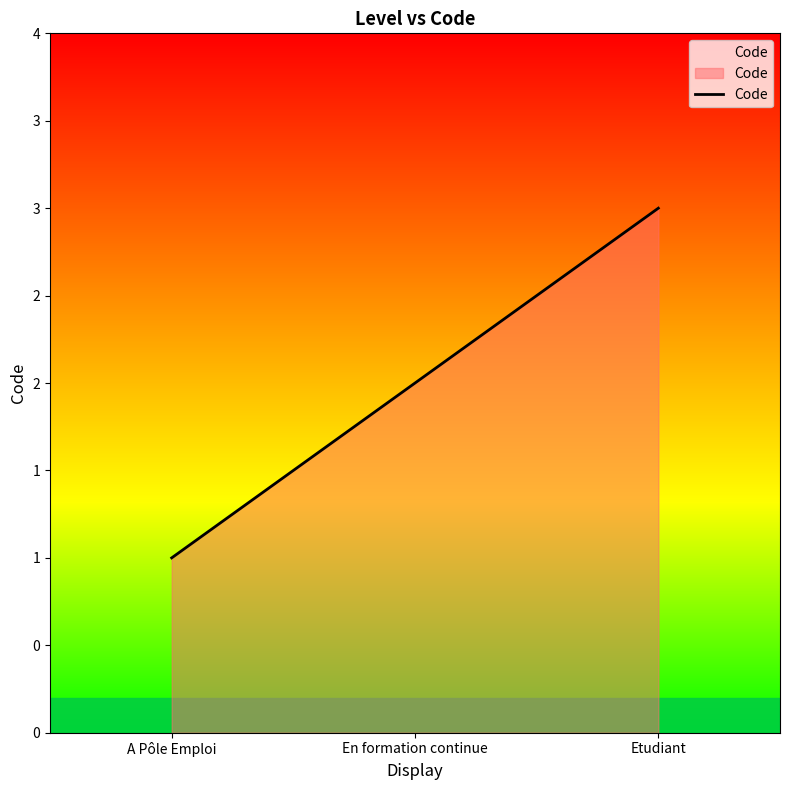

Which category has the highest value across all series?

Etudiant